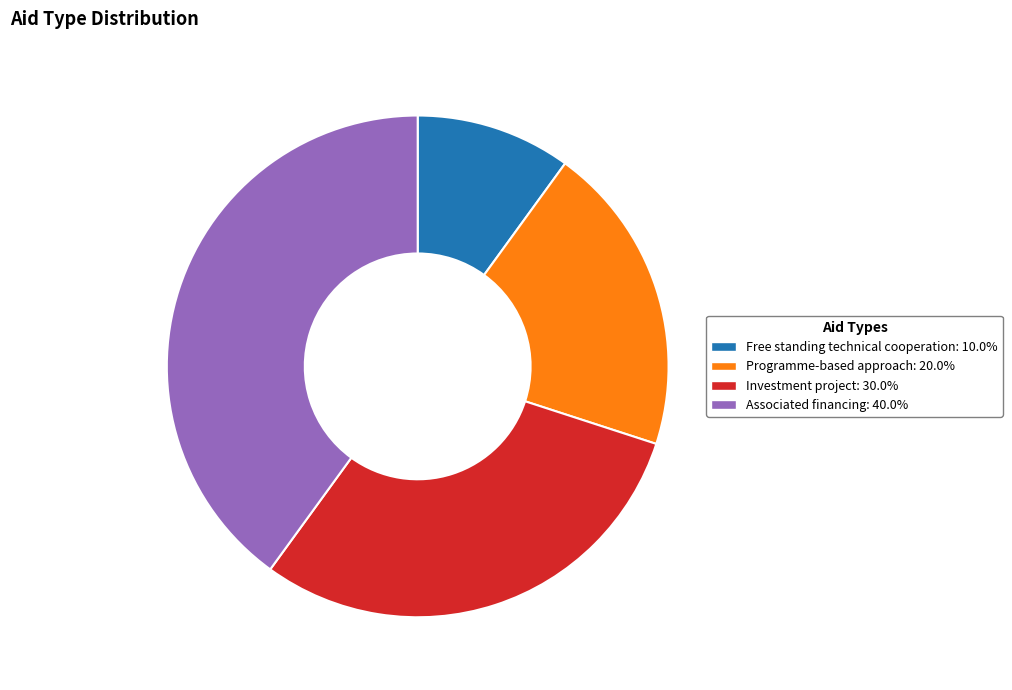

How many segments does this pie chart have?

4